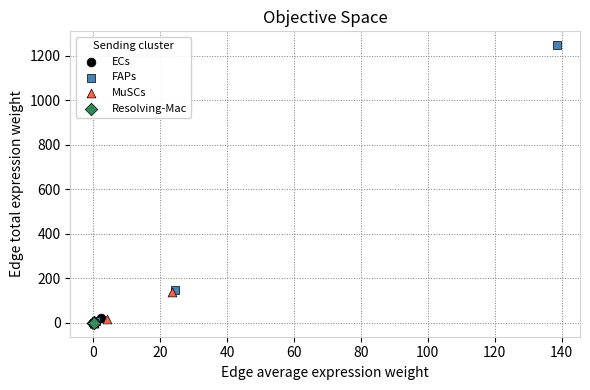

Which series has the widest spread of Y values?

FAPs